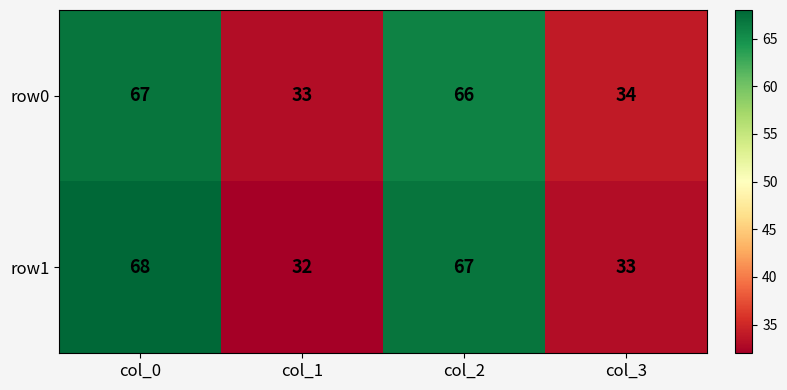

Which series has the widest spread of values?

row1